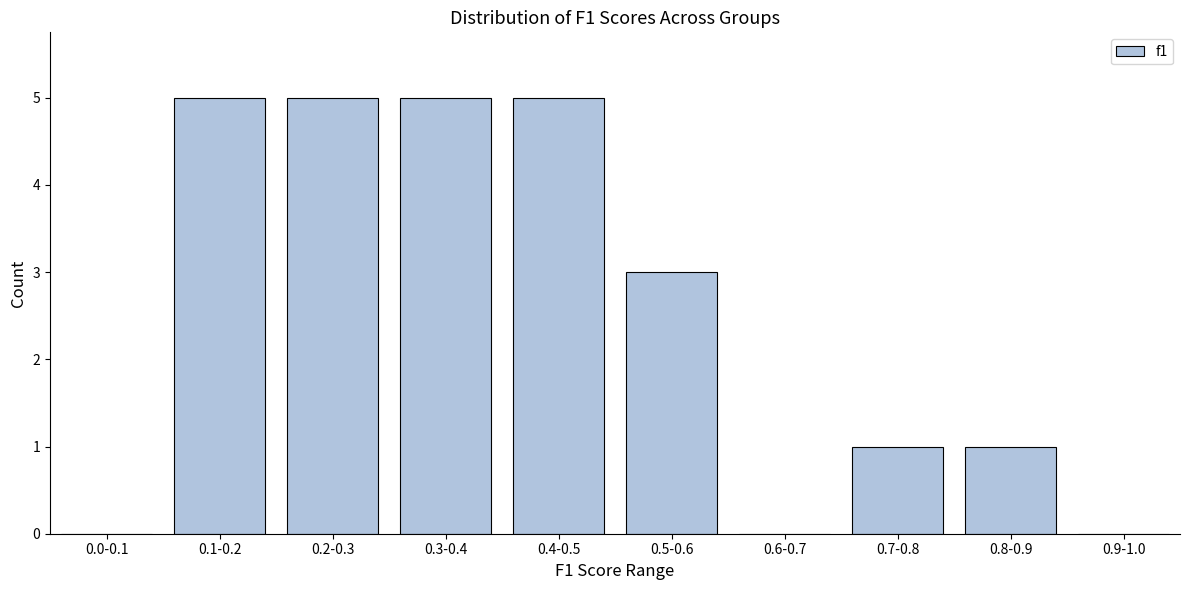

Reading left to right, list all the values displayed in this chart.

0.0-0.1=0	0.1-0.2=5	0.2-0.3=5	0.3-0.4=5	0.4-0.5=5	0.5-0.6=3	0.6-0.7=0	0.7-0.8=1	0.8-0.9=1	0.9-1.0=0